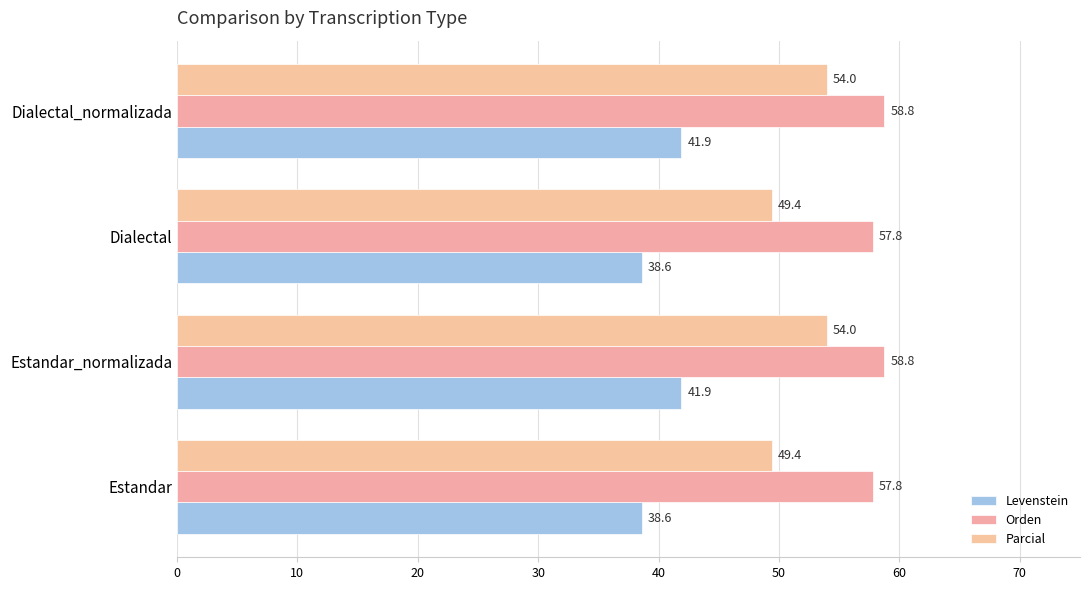

What is the value of the Levenstein bar at the 1st from the left?

38.6